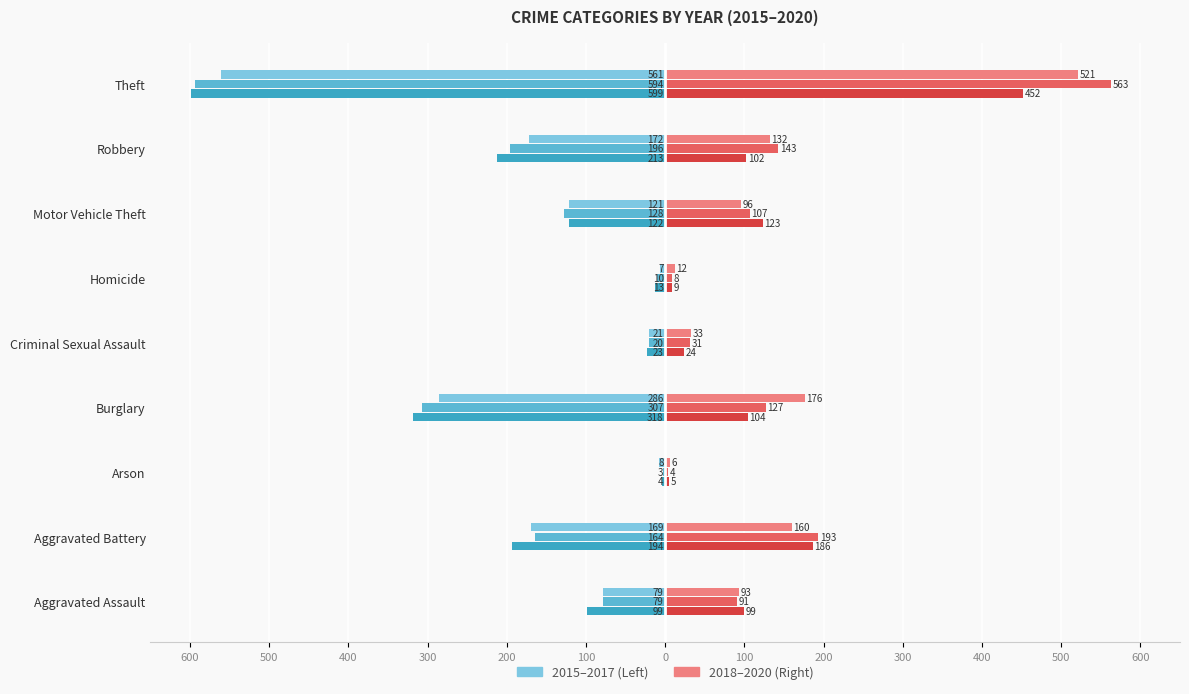

What is the label of the 8th bar from the left?

Robbery